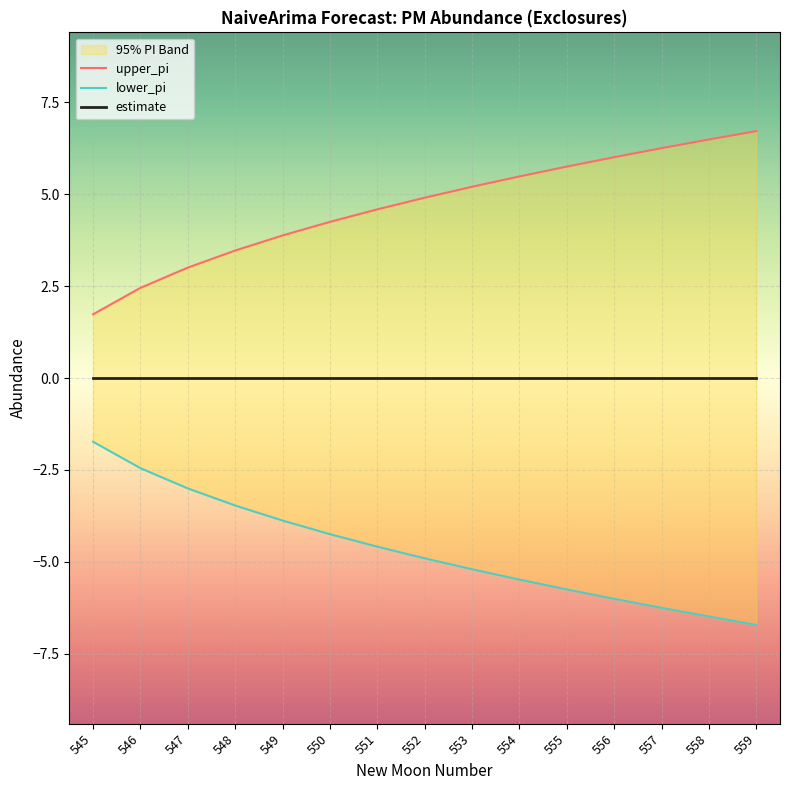

Between 555 and 558, which series saw the biggest shift?

upper_pi